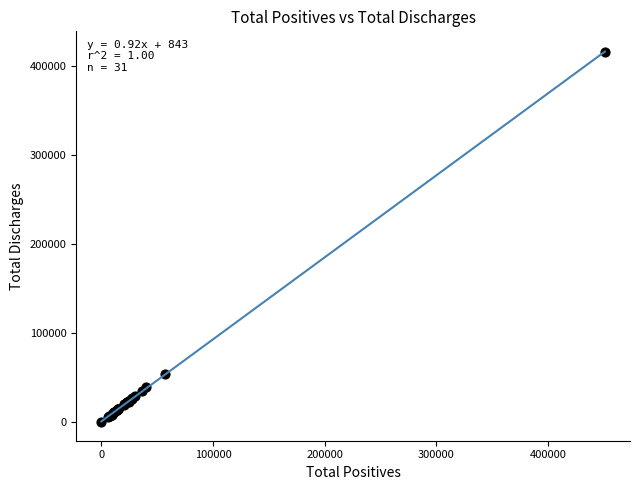

What Y value in the scatter plot is closest to 207671?

54458